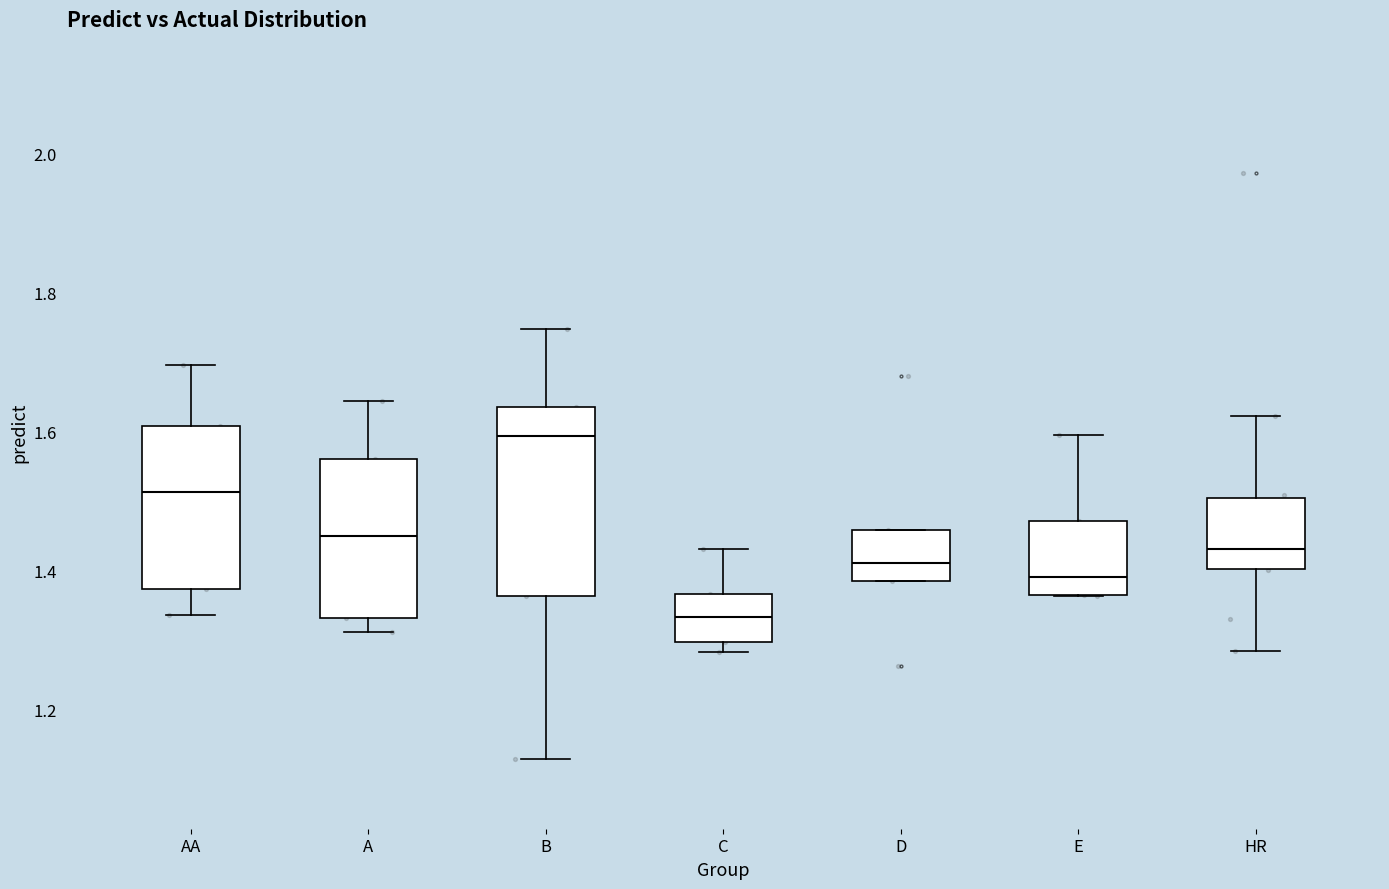

Reading left to right, transcribe this box plot: for each box, give where its median line is, the range the box spans, and where its two whiskers end, as read against the y-axis. The values are not printed on the chart, so give them approximately, as read against the axis.

AA: median 1.52, box 1.38 to 1.60, whiskers 1.34 to 1.70
A: median 1.44, box 1.34 to 1.56, whiskers 1.32 to 1.64
B: median 1.60, box 1.36 to 1.64, whiskers 1.12 to 1.74
C: median 1.34, box 1.30 to 1.36, whiskers 1.28 to 1.44
D: median 1.42, box 1.38 to 1.46, whiskers 1.38 to 1.46
E: median 1.40, box 1.36 to 1.48, whiskers 1.36 to 1.60
HR: median 1.44, box 1.40 to 1.50, whiskers 1.28 to 1.62